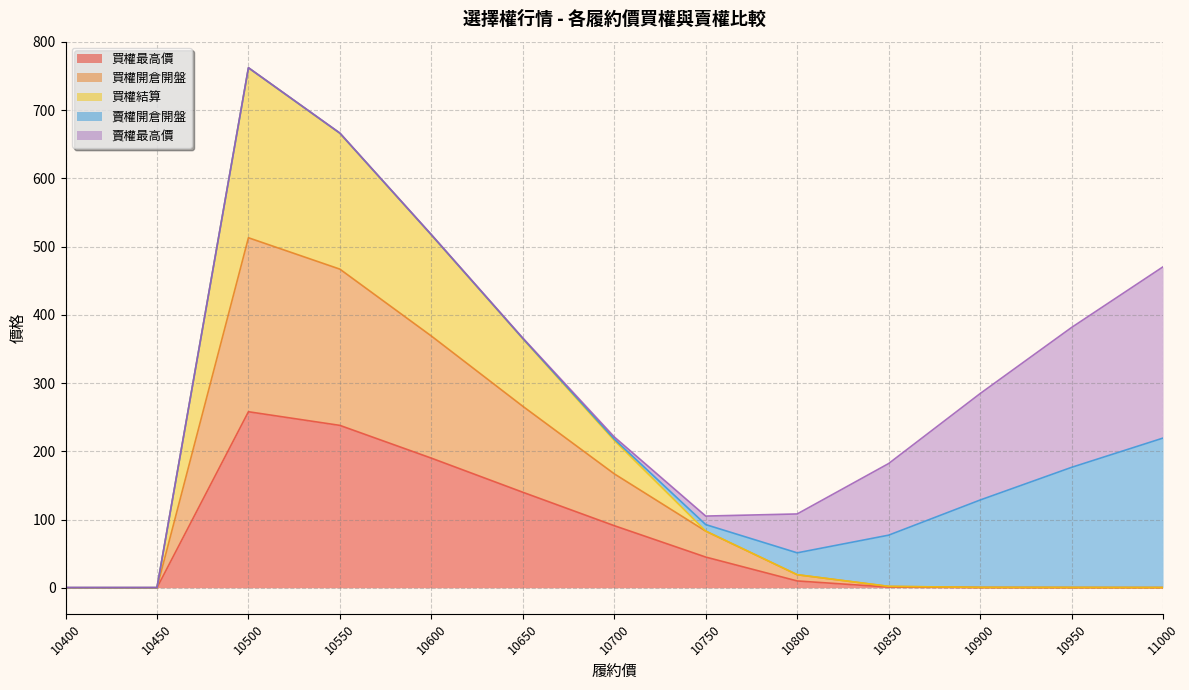

True or false: 買權開倉開盤 has a value of 0.5 at 10900.

True